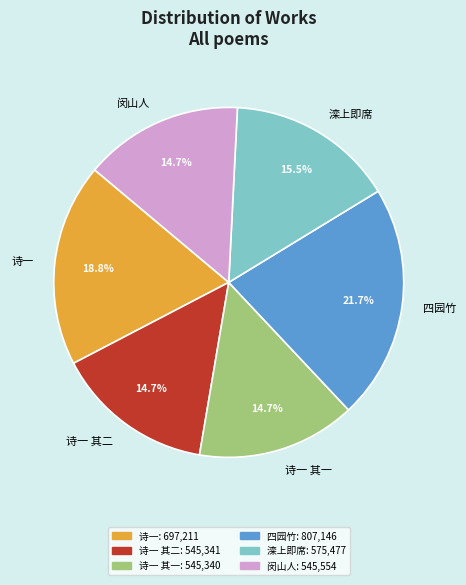

Is there a majority slice in this chart?

No